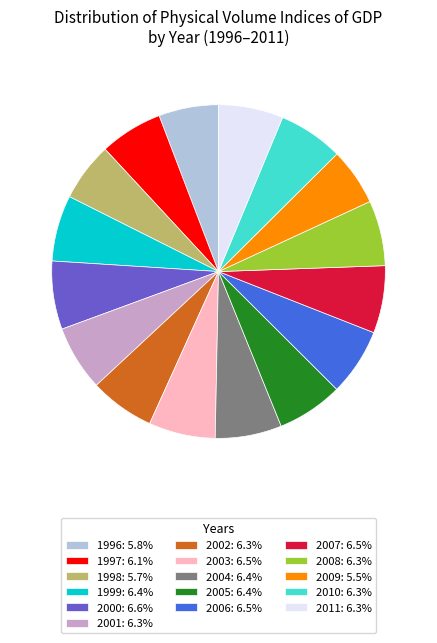

Is there any slice that represents more than half of the pie?

No